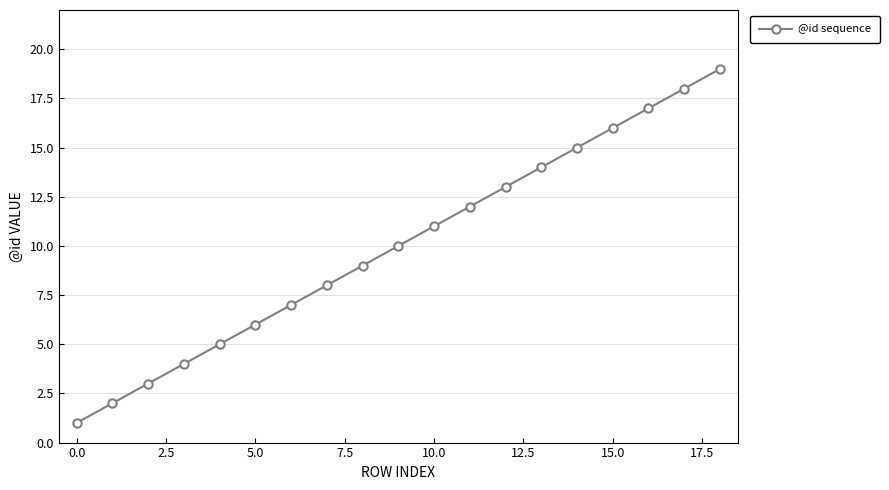

What is the average value?

10